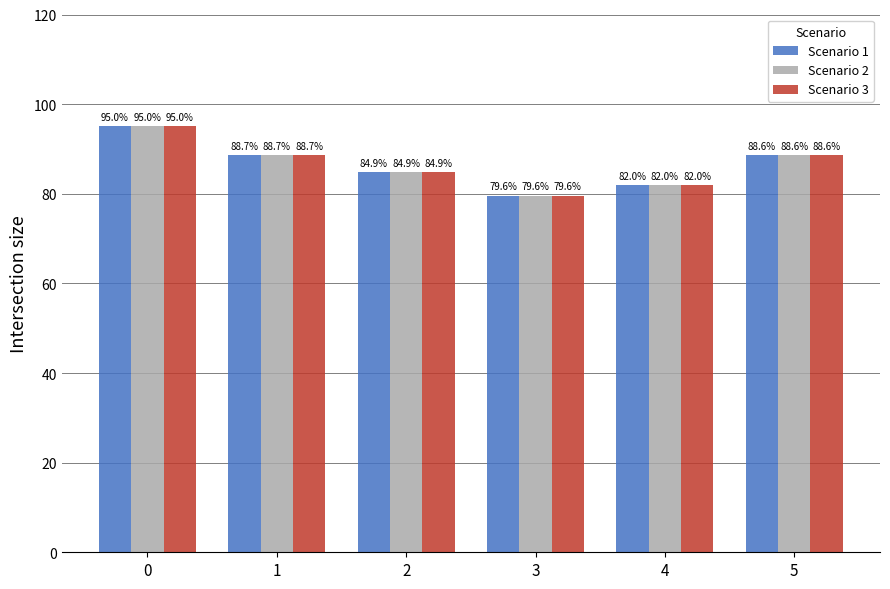

The value of Scenario 2 at 4 is 124.0. True or false?

False